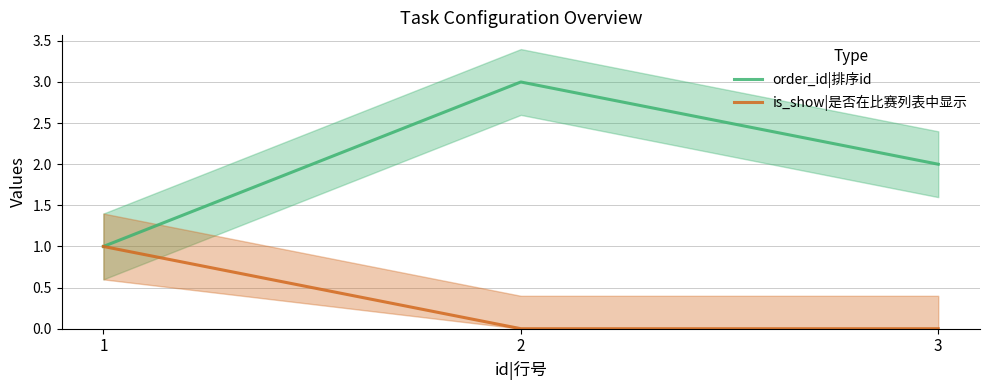

List the labels in order of is_show|是否在比赛列表中显示 value, largest first.

1, 2, 3